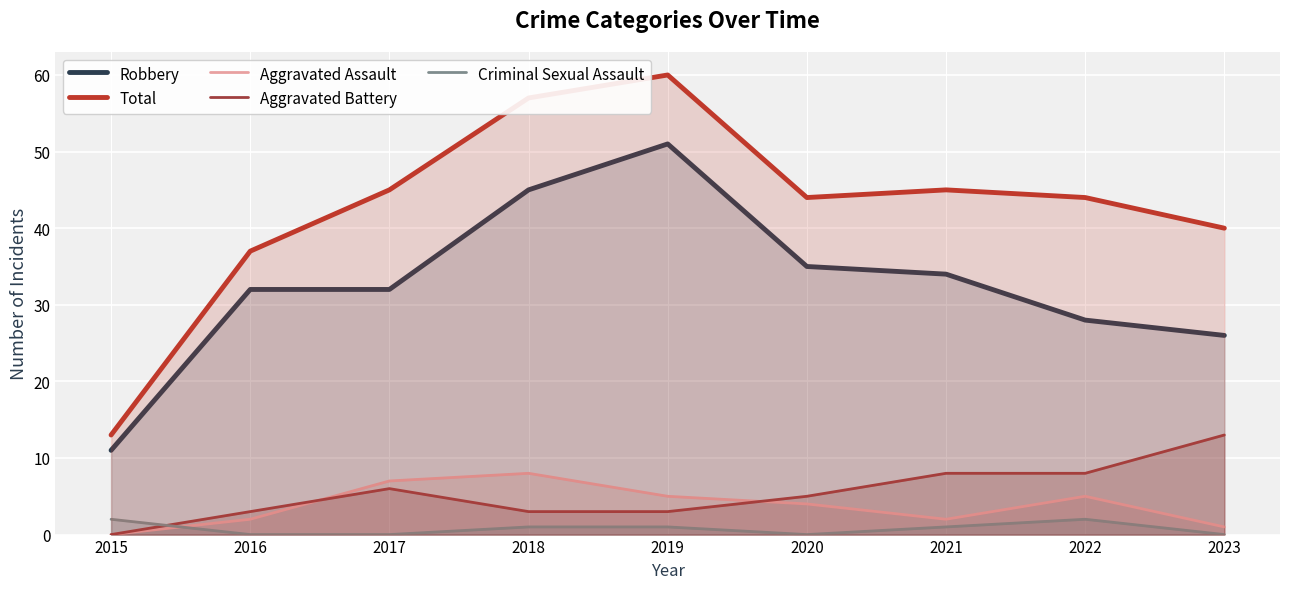

What is the maximum value shown in the chart?

60